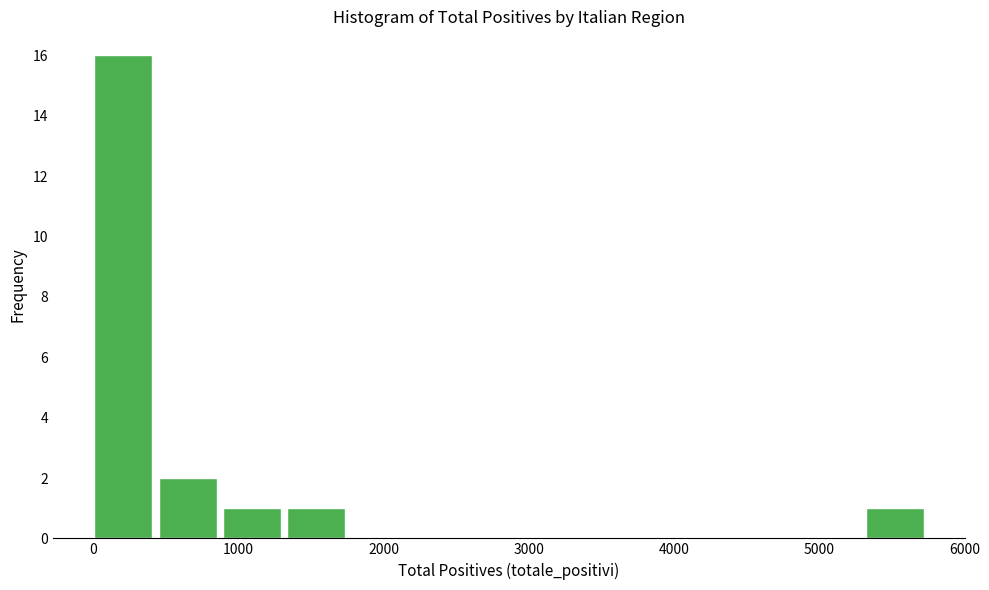

Reading left to right, transcribe this chart: for each bar, give the range it covers on the x-axis and its height. Neither the bar edges nor the heights are printed on the chart, so give them approximately, as read against the axes.

0 to 500: 16
500 to 900: 2
900 to 1300: 1
1300 to 1800: 1
1800 to 2200: 0
2200 to 2700: 0
2700 to 3100: 0
3100 to 3500: 0
3500 to 4000: 0
4000 to 4400: 0
4400 to 4900: 0
4900 to 5300: 0
5300 to 5800: 1